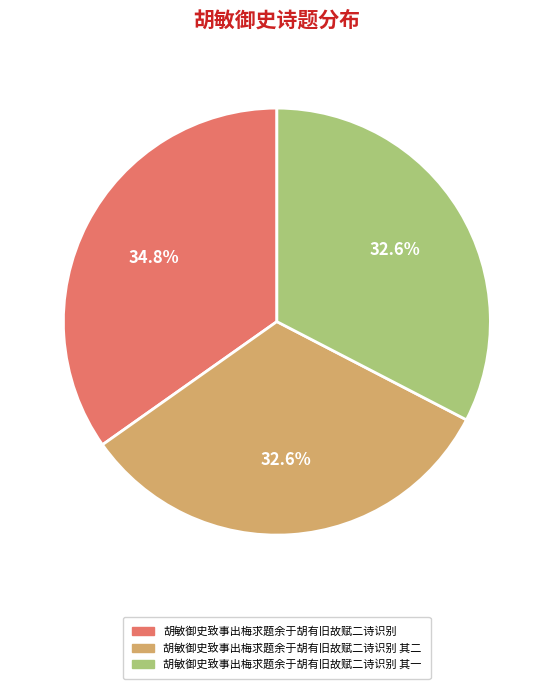

Does 胡敏御史致事出梅求题余于胡有旧故赋二诗识别 represent more than half of the total?

No